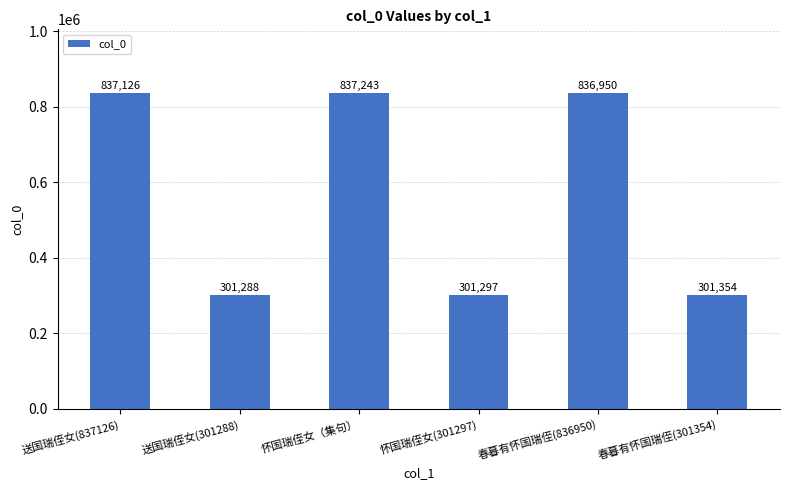

The chart shows a value of 301354 at 春暮有怀国瑞侄(301354). True or false?

True